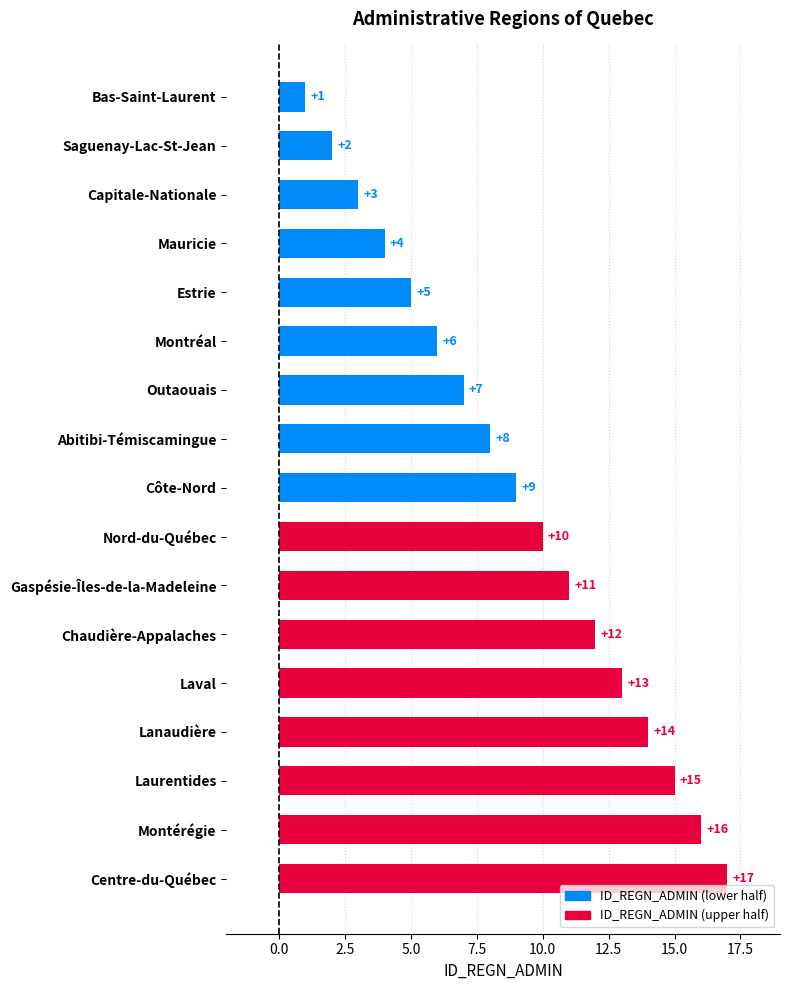

Approximately how many times larger is the value at Outaouais compared to Montérégie?

0.4